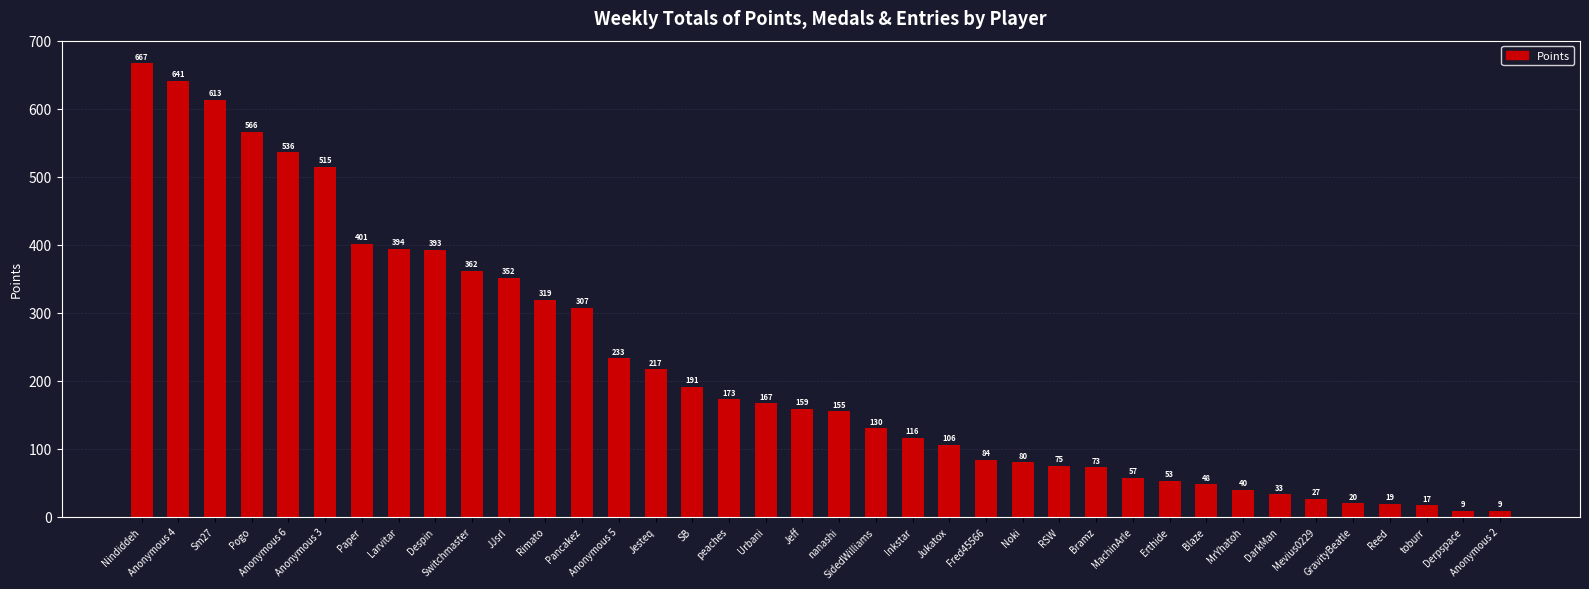

What position from the left is Anonymous 6?

5